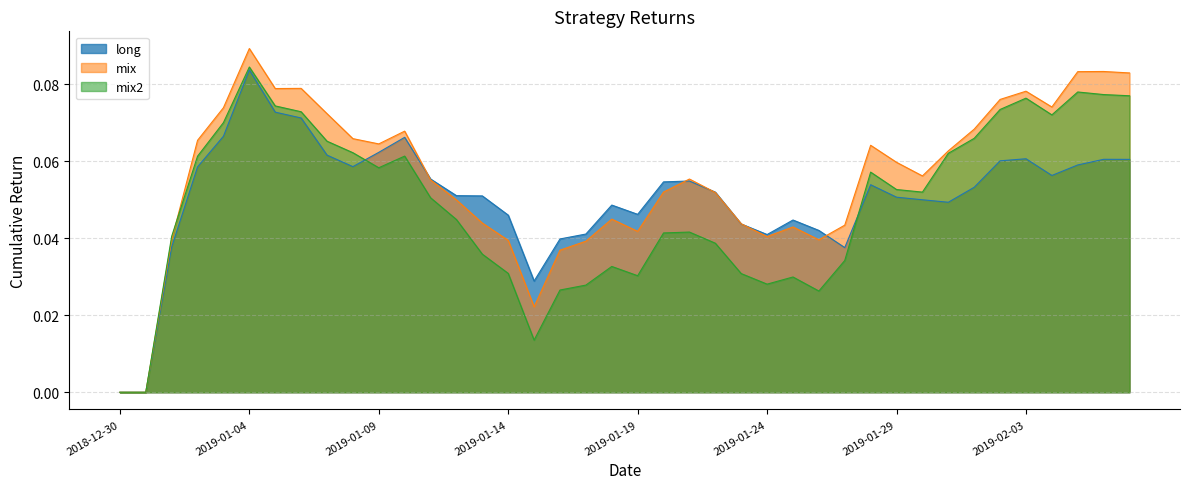

Which series ends up on top after the final intersection of mix and mix2?

mix